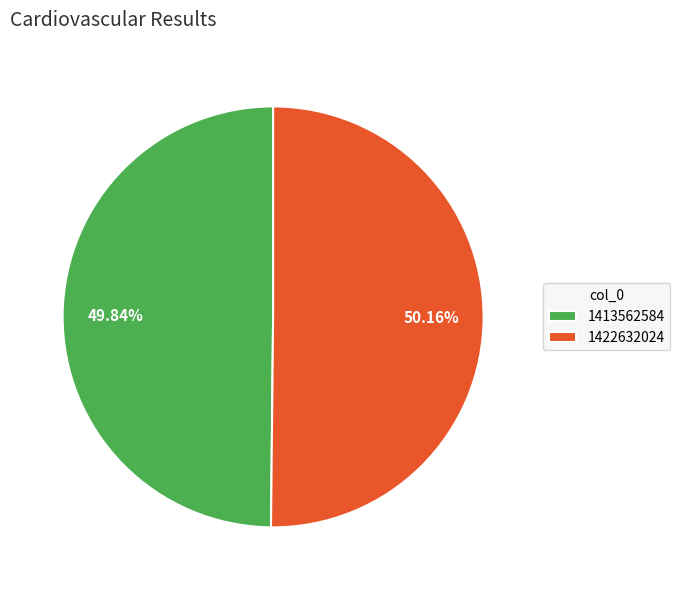

Combined, what portion of the pie is 1422632024 and 1413562584?

100.0%